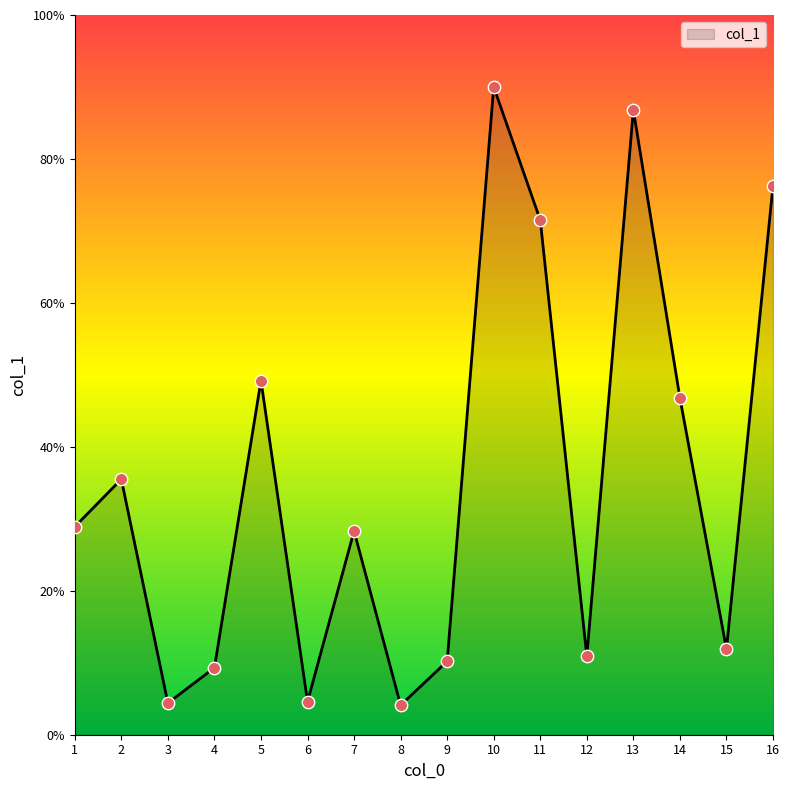

What is the change in value from 5 to 14?

-2.4